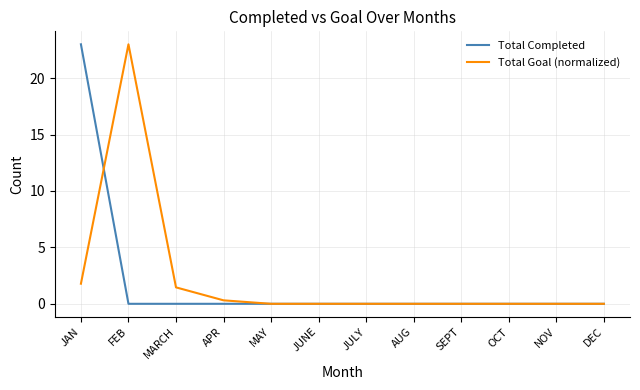

At which category is the sum across all series the highest?

JAN